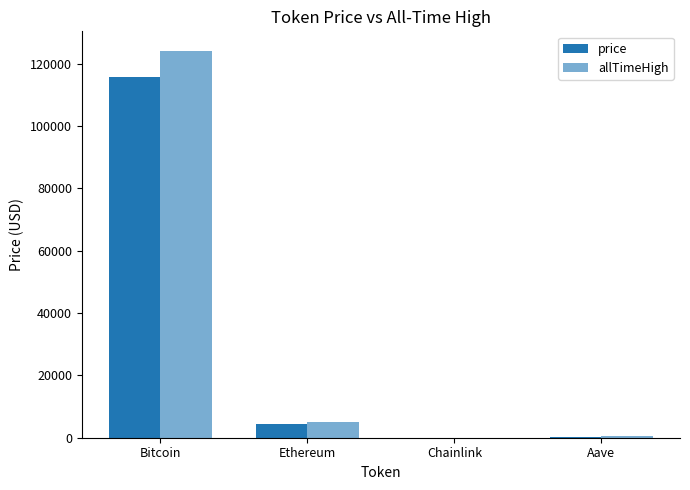

Which series has the largest total across all categories?

allTimeHigh